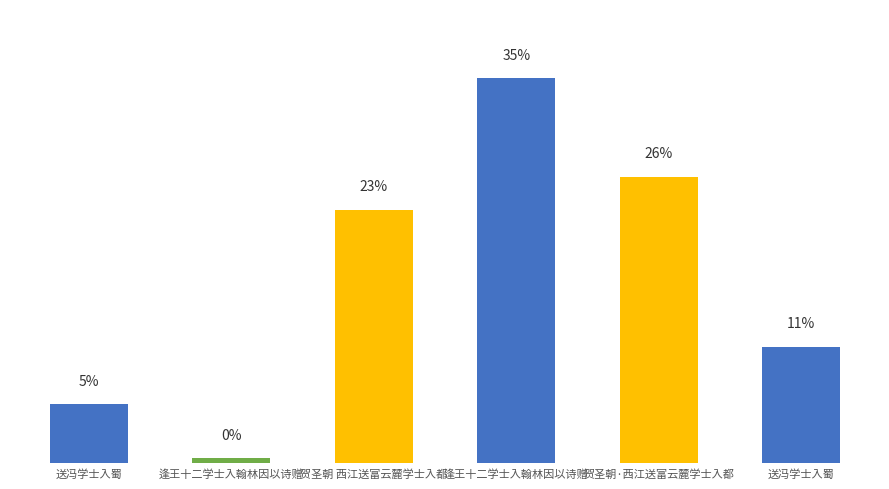

What is the difference between the maximum and minimum values?

1144302